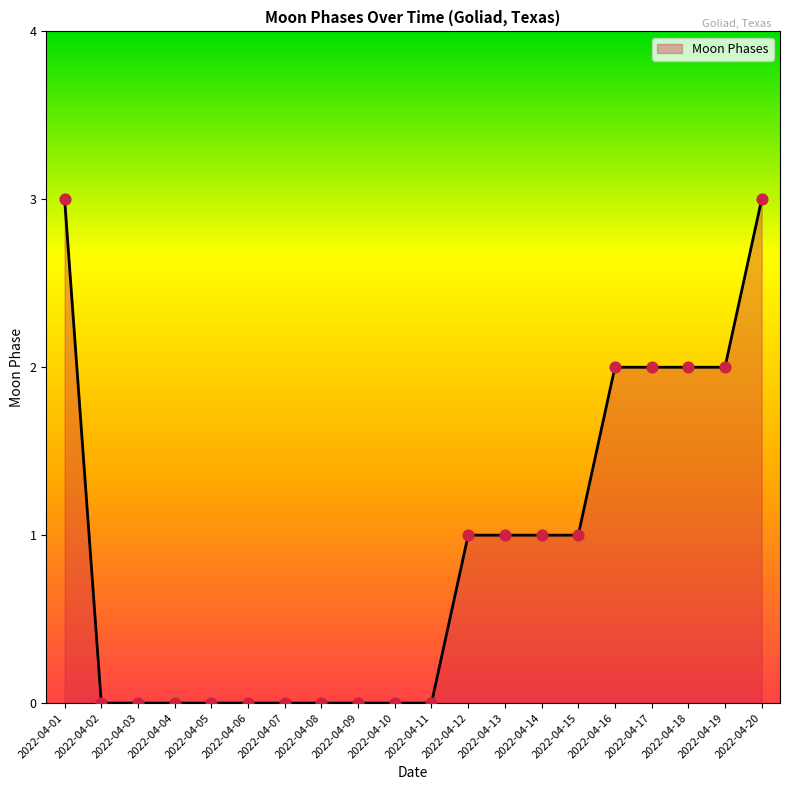

Approximately how many times larger is the value at 2022-04-13 compared to 2022-04-16?

0.5